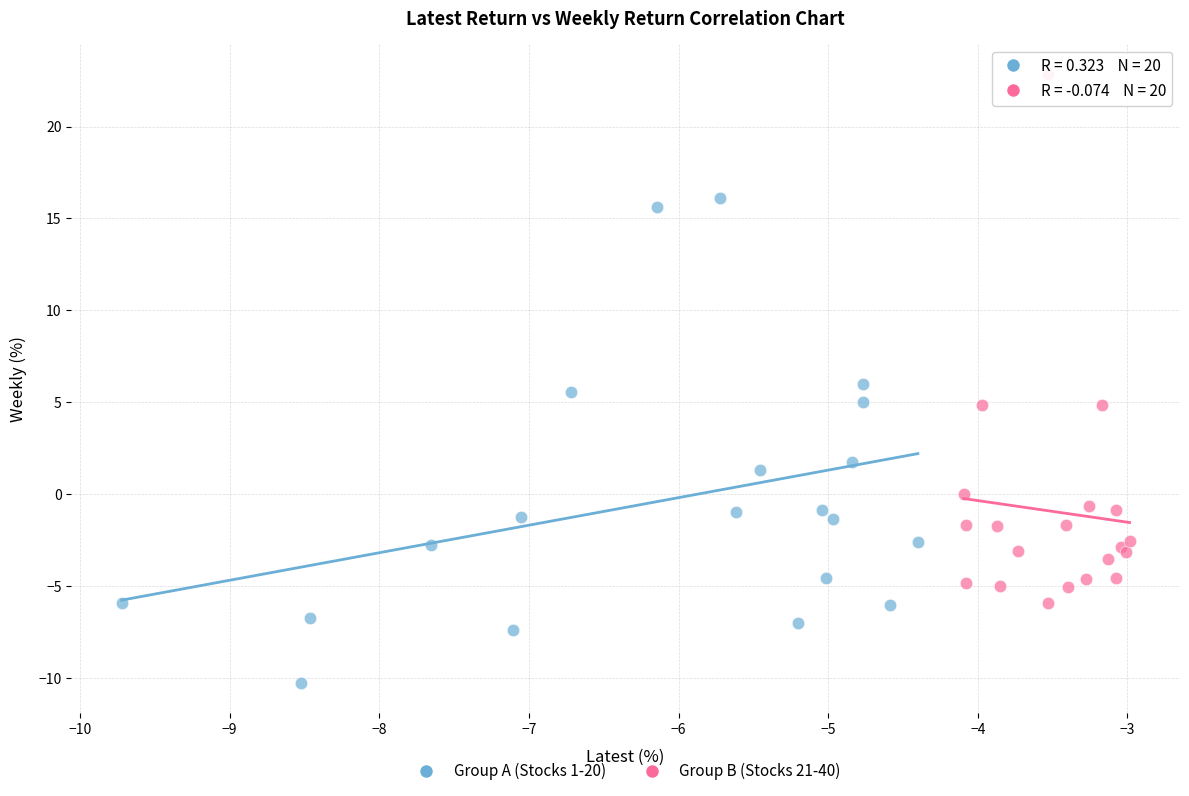

Which series reaches the maximum Y coordinate?

Group B (Stocks 21-40)